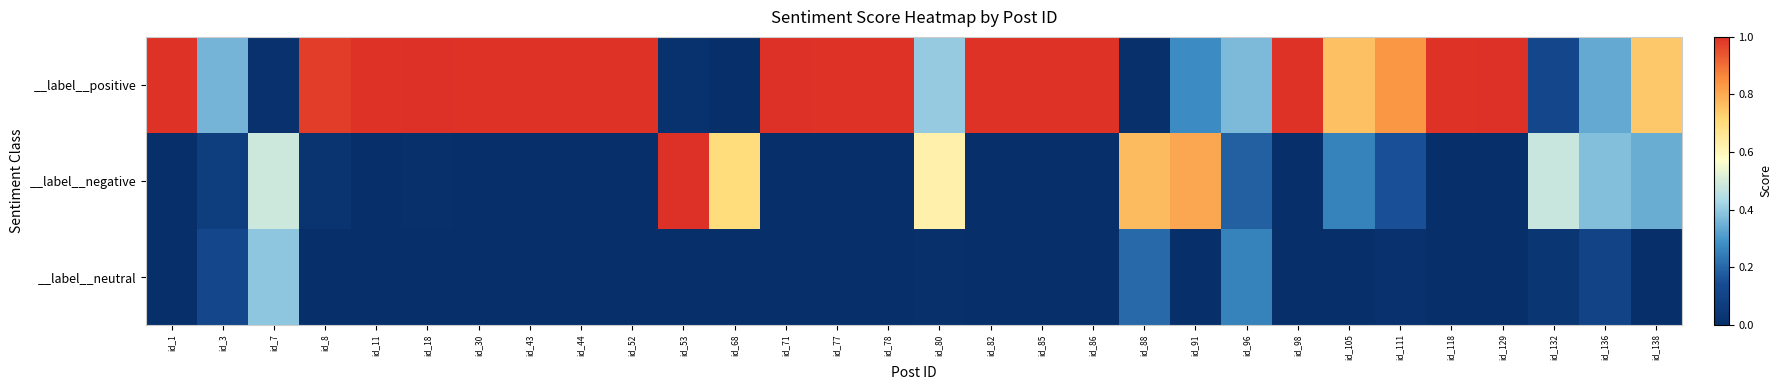

Reading right to left, what are all the values shown in this chart?

__label__positive: id_138=0.7	id_136=0.3	id_132=0.1	id_129=1.0	id_118=1.0	id_111=0.8	id_105=0.8	id_98=1.0	id_96=0.4	id_91=0.3	id_88=0.0	id_86=1.0	id_85=1.0	id_82=1.0	id_80=0.4	id_78=1.0	id_77=1.0	id_71=1.0	id_68=0.0	id_53=0.0	id_52=1.0	id_44=1.0	id_43=1.0	id_30=1.0	id_18=1.0	id_11=1.0	id_8=1.0	id_7=0.0	id_3=0.4	id_1=1.0
__label__negative: id_138=0.3	id_136=0.4	id_132=0.5	id_129=0.0	id_118=0.0	id_111=0.2	id_105=0.3	id_98=0.0	id_96=0.2	id_91=0.8	id_88=0.8	id_86=0.0	id_85=0.0	id_82=0.0	id_80=0.6	id_78=0.0	id_77=0.0	id_71=0.0	id_68=0.7	id_53=1.0	id_52=0.0	id_44=0.0	id_43=0.0	id_30=0.0	id_18=0.0	id_11=0.0	id_8=0.0	id_7=0.5	id_3=0.1	id_1=0.0
__label__neutral: id_138=0.0	id_136=0.1	id_132=0.0	id_129=0.0	id_118=0.0	id_111=0.0	id_105=0.0	id_98=0.0	id_96=0.3	id_91=0.0	id_88=0.2	id_86=0.0	id_85=0.0	id_82=0.0	id_80=0.0	id_78=0.0	id_77=0.0	id_71=0.0	id_68=0.0	id_53=0.0	id_52=0.0	id_44=0.0	id_43=0.0	id_30=0.0	id_18=0.0	id_11=0.0	id_8=0.0	id_7=0.4	id_3=0.1	id_1=0.0